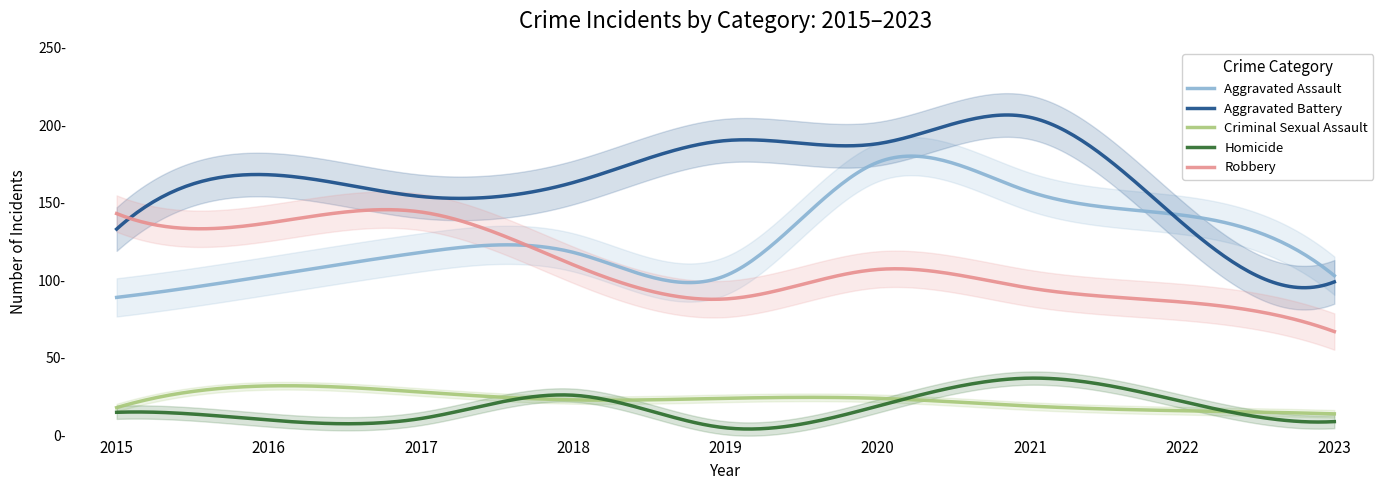

Rank the series by their maximum value, from lowest to highest.

Criminal Sexual Assault, Homicide, Robbery, Aggravated Assault, Aggravated Battery